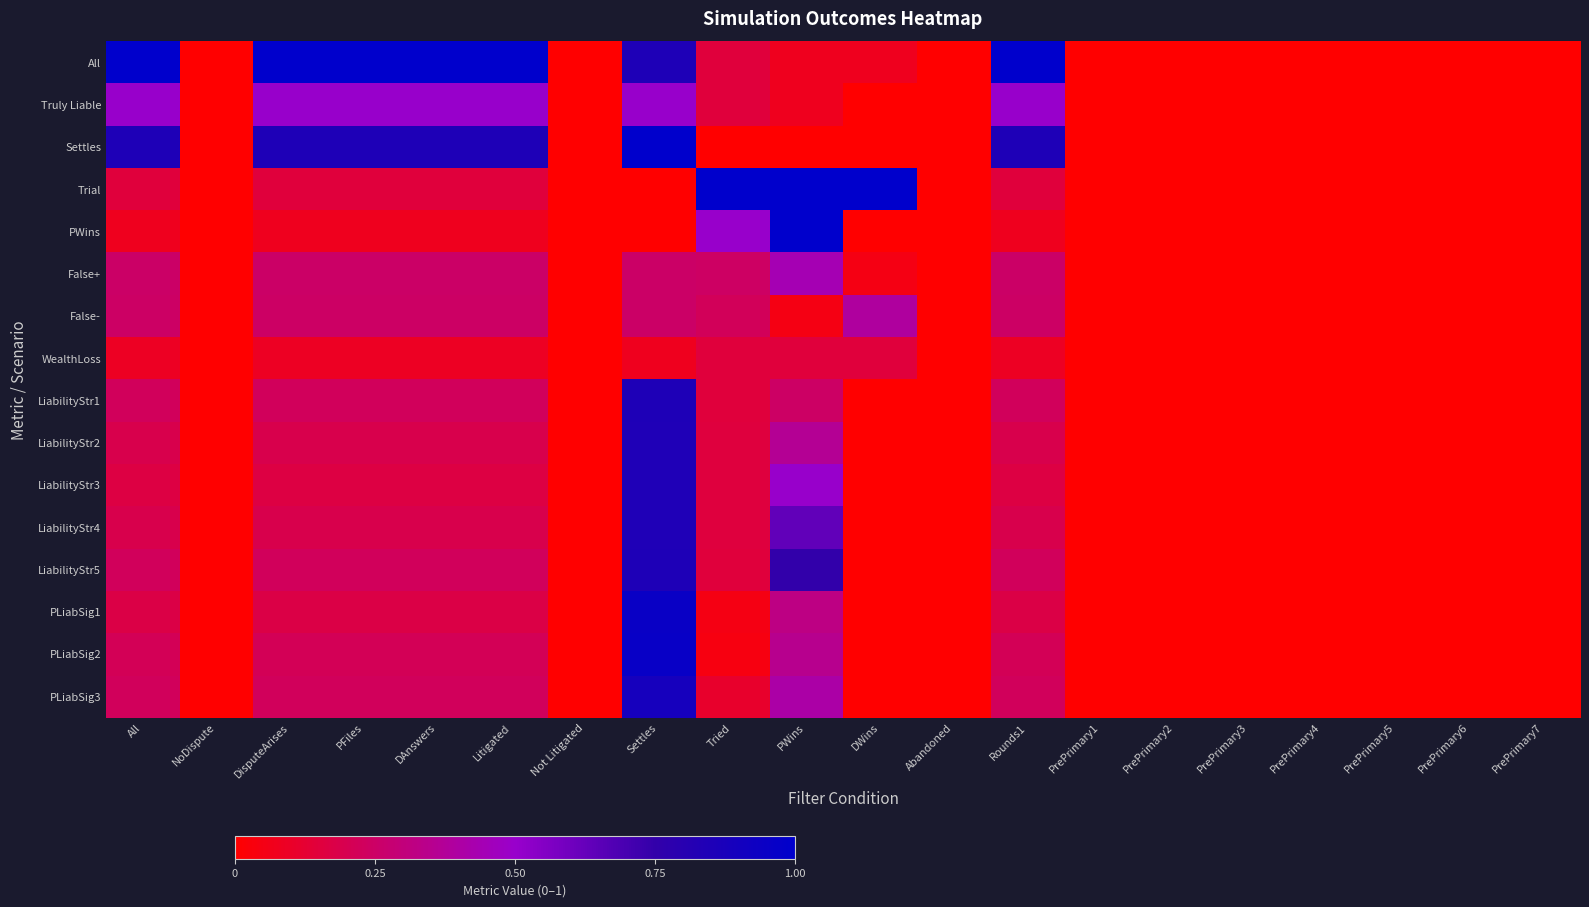

What is the greatest value displayed?

1.0